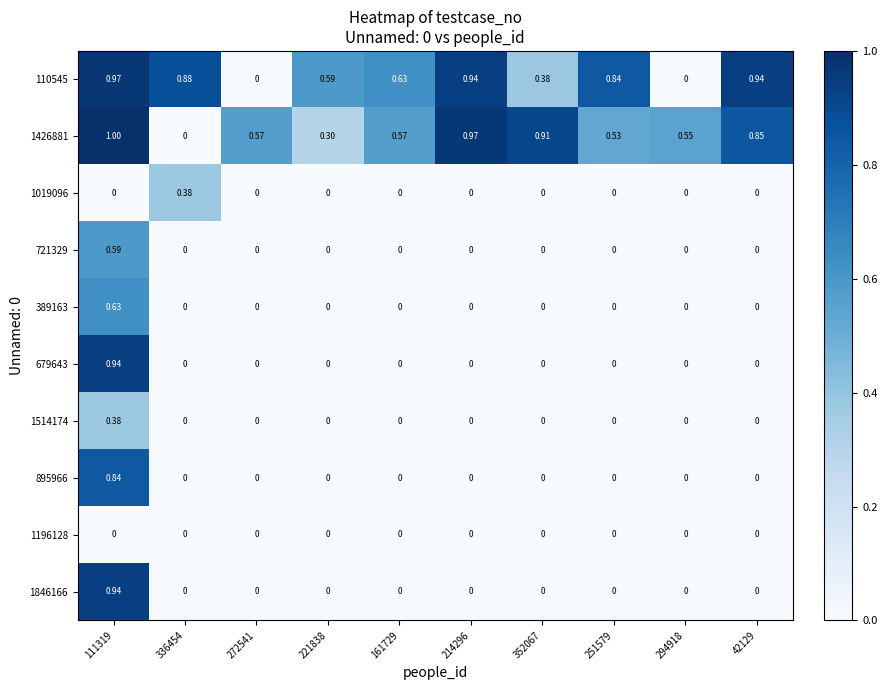

At which category is the sum across all series the highest?

111319